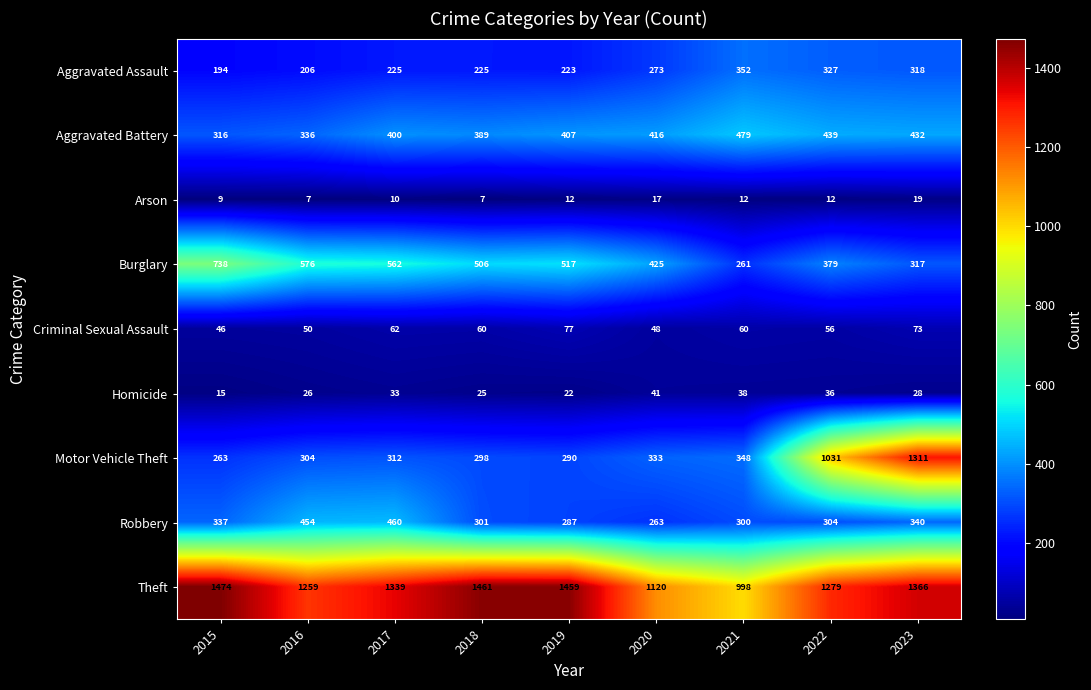

Which series has the largest range (max minus min)?

Motor Vehicle Theft